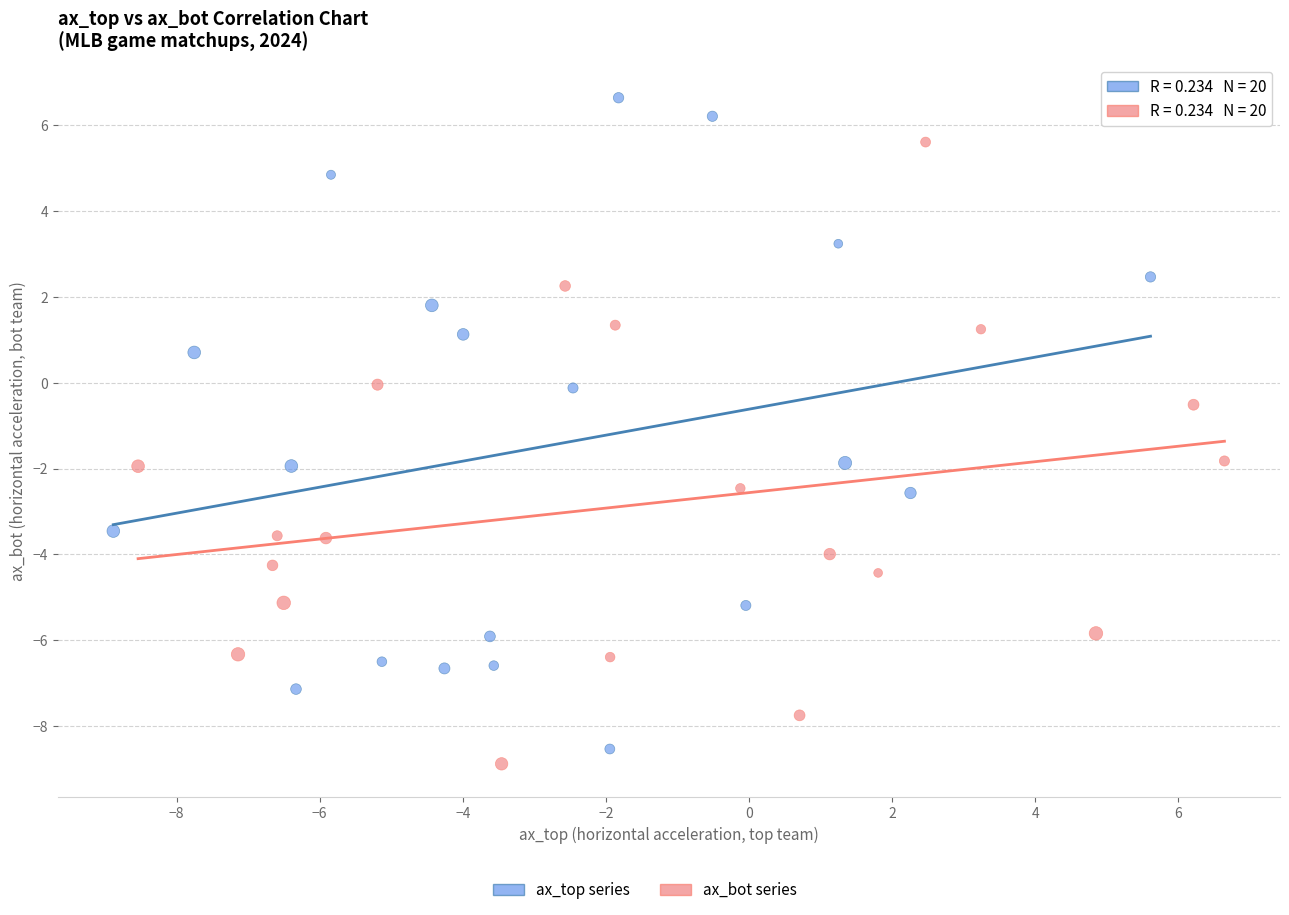

Which series has the widest spread of Y values?

ax_top series